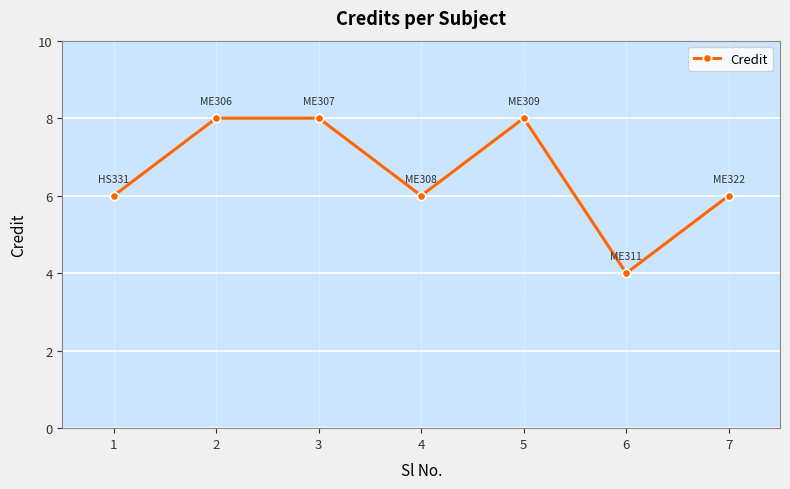

How many interior local valleys (lower than both neighbors) does the data have?

2